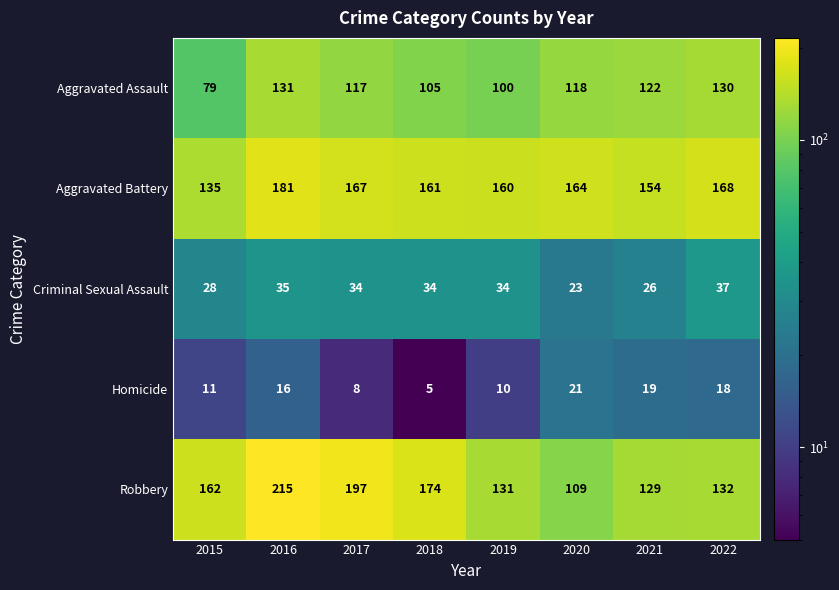

At how many categories does at least one series exceed 205?

1